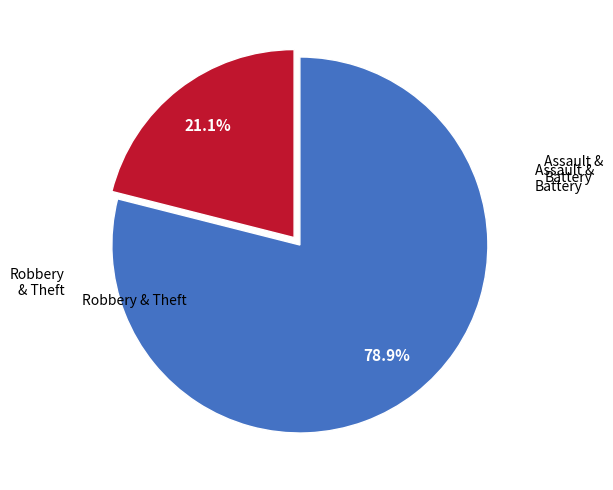

Does any single category account for the majority?

Yes